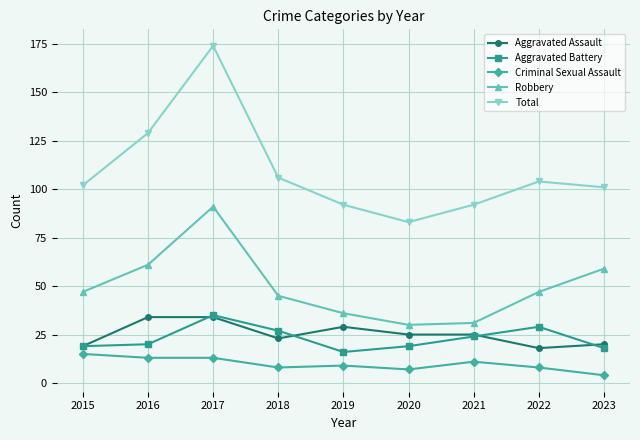

What are all the series names shown in the legend?

Aggravated Assault, Aggravated Battery, Criminal Sexual Assault, Robbery, Total